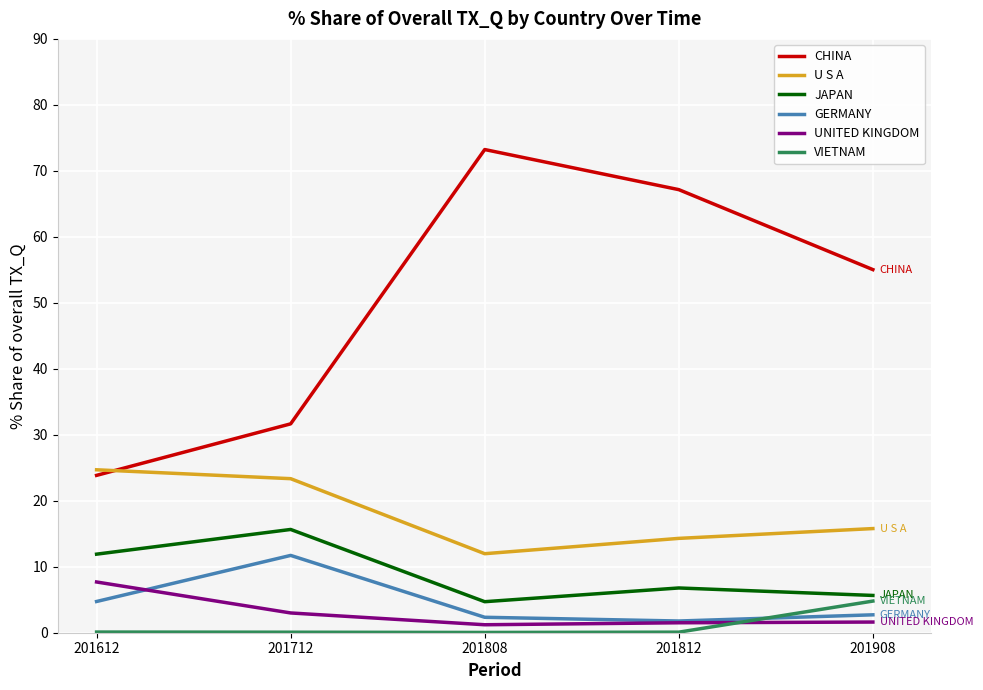

What is the maximum value shown in the chart?

73.2